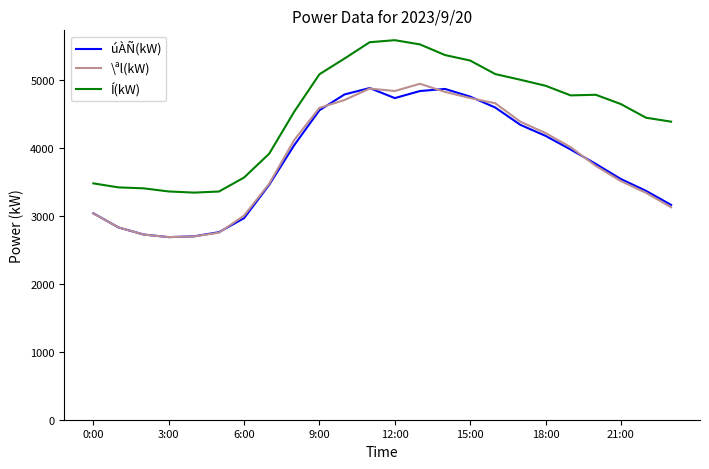

What is the lowest value of the Í(kW) series?

3345